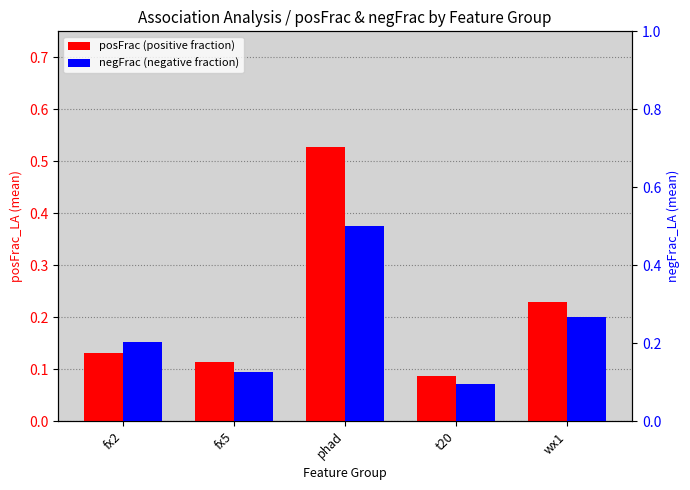

Does the chart contain stacked bars?

No